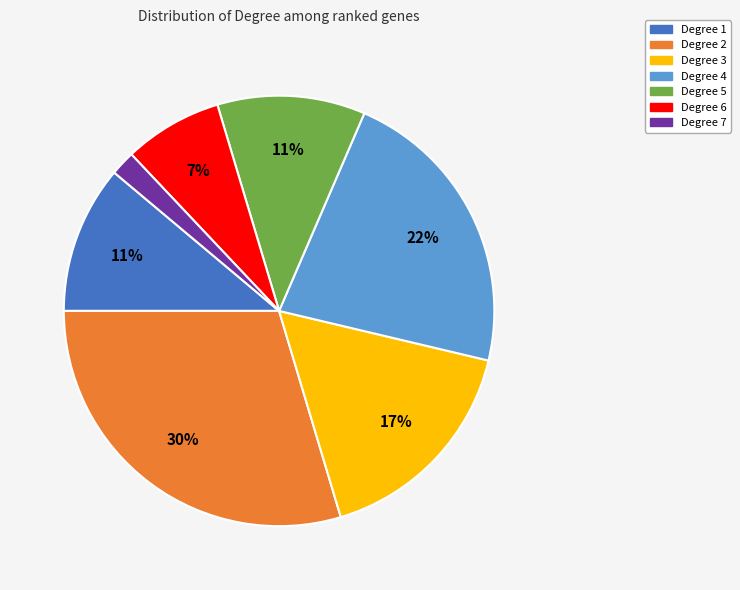

Is there a majority slice in this chart?

No